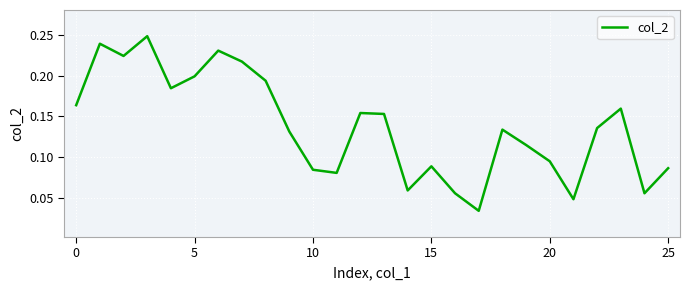

True or false: the data shows 0.1 at 5.

False